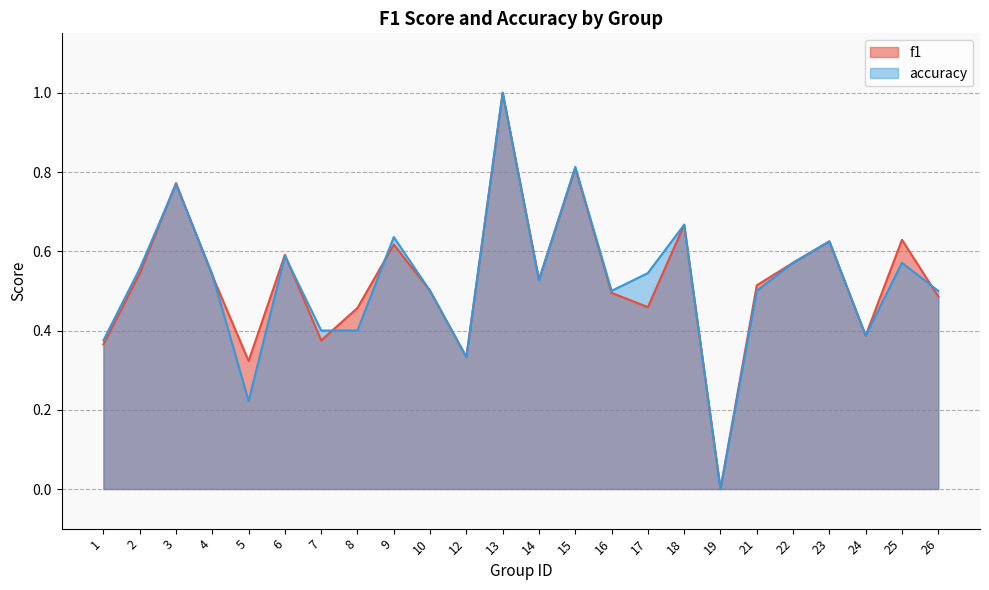

In accuracy, how many points are lower than both neighbors (excluding endpoints)?

6